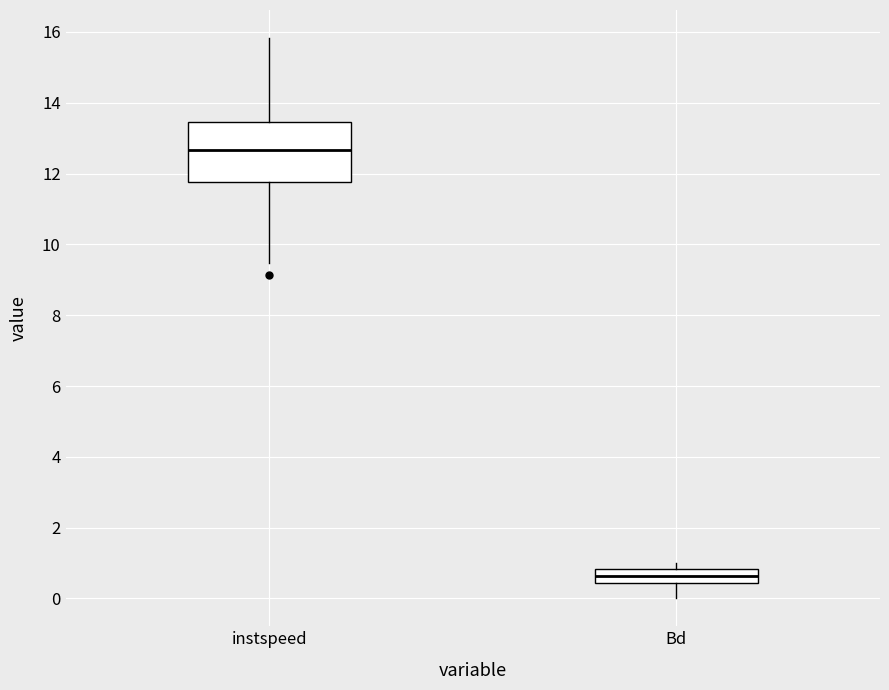

Which box is the tallest, from its lower edge to its upper edge?

instspeed